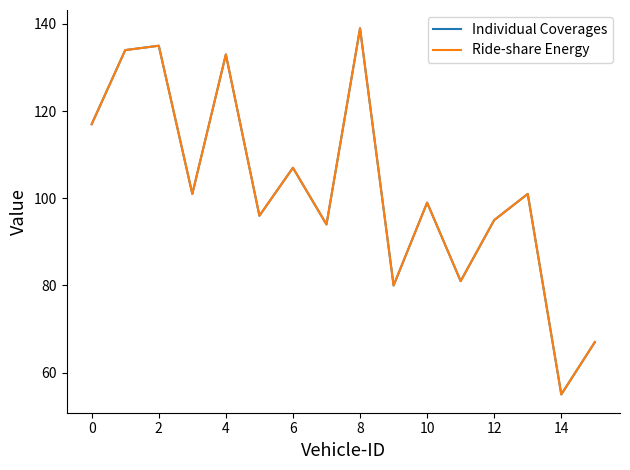

Does the chart have visible grid lines?

No